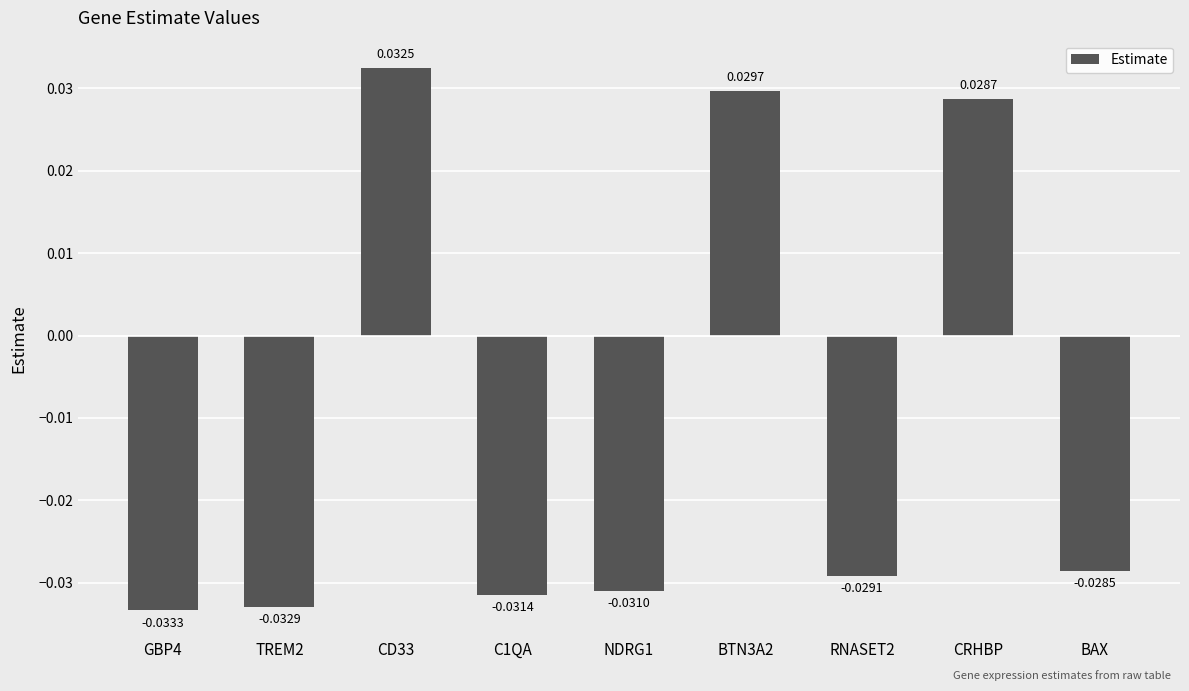

Between CD33 and TREM2, which is larger?

CD33